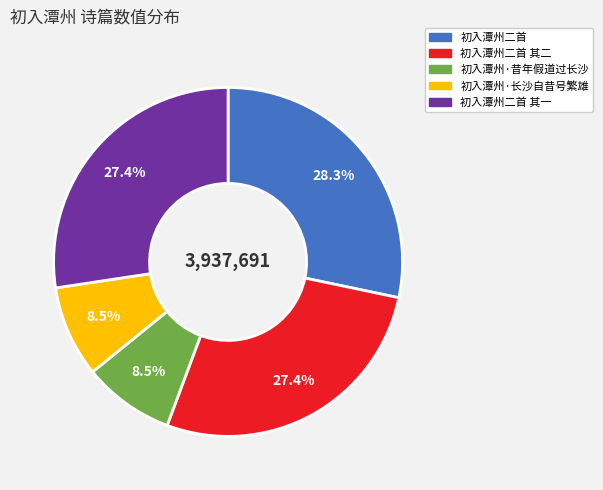

What is the largest slice in the pie chart?

初入潭州二首